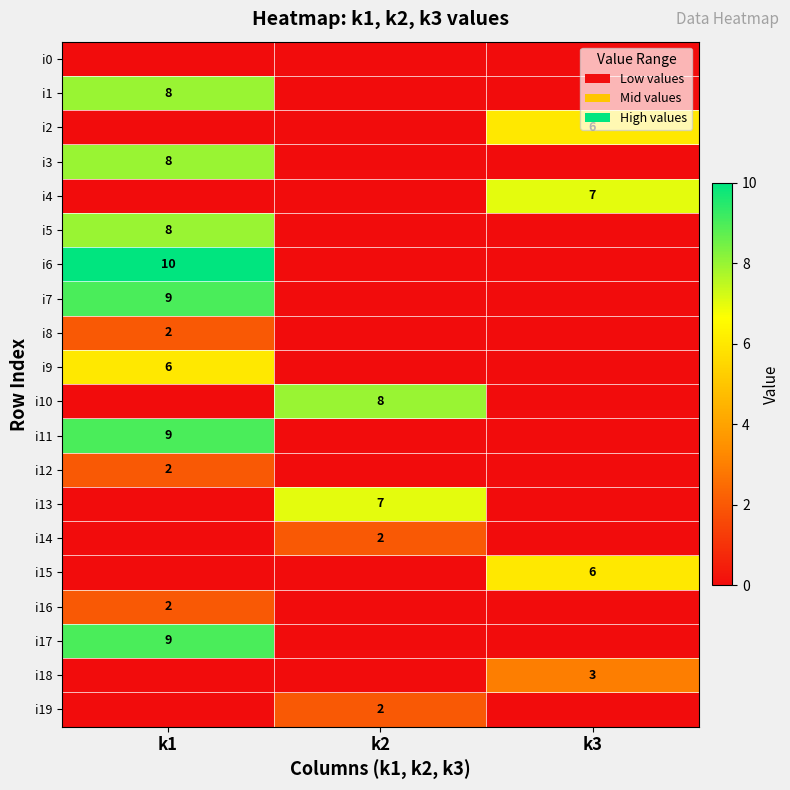

Which label corresponds to the smallest value in the chart?

k1